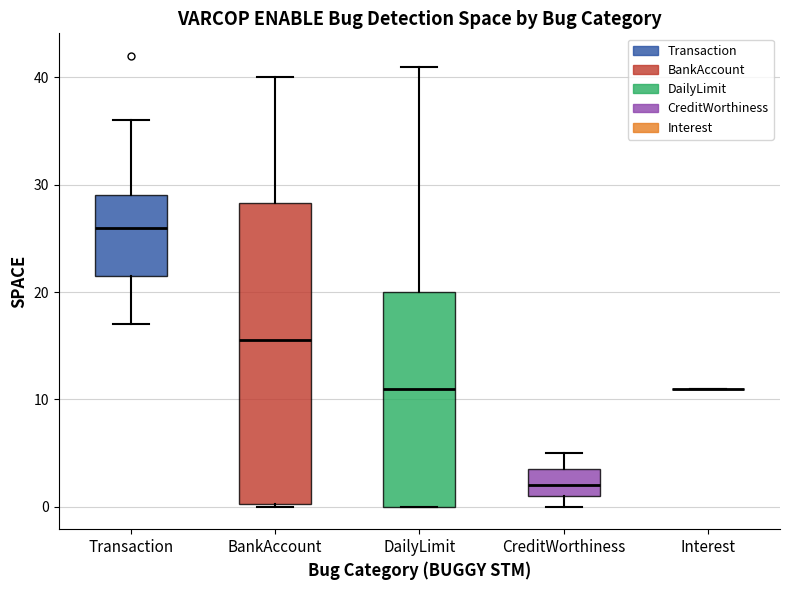

Where is the upper edge of the box for BankAccount on the y-axis? The values are not printed on the chart, so give them approximately, as read against the axis.

28